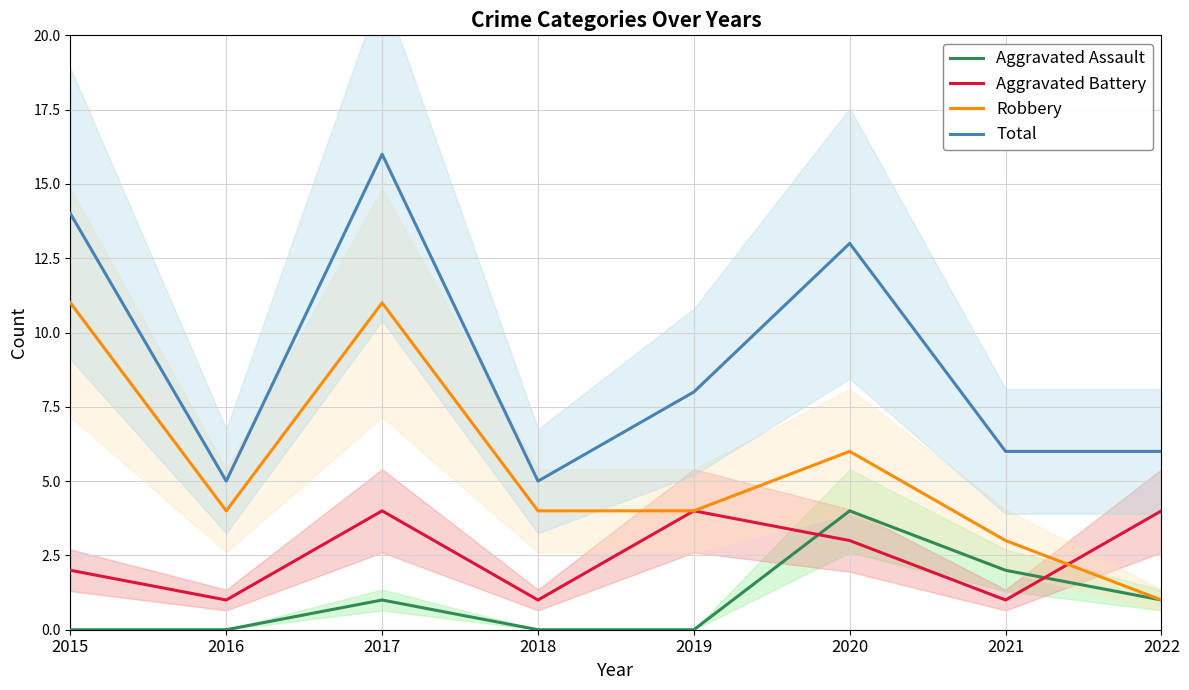

Does the chart display data point markers on the line(s)?

No